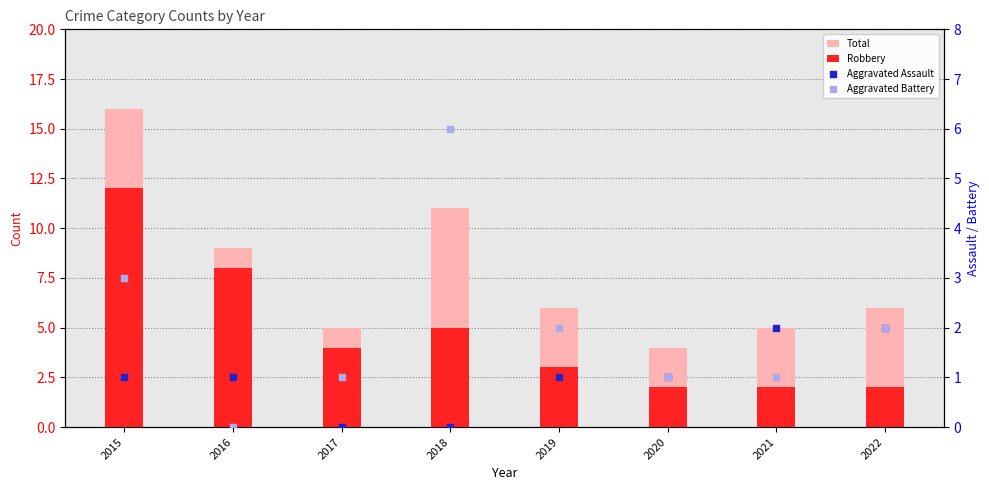

At how many categories does at least one series exceed 4?

7